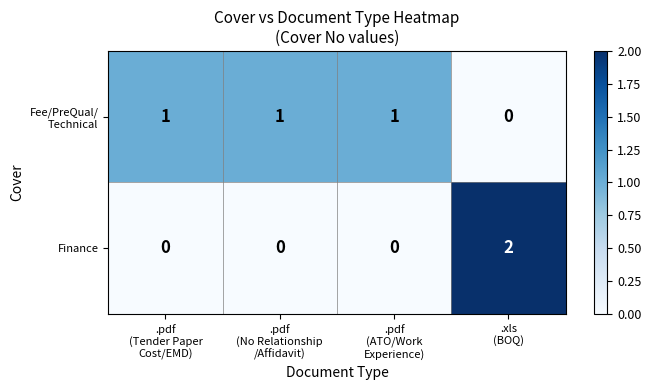

At which category is the sum across all series the highest?

.xls
(BOQ)